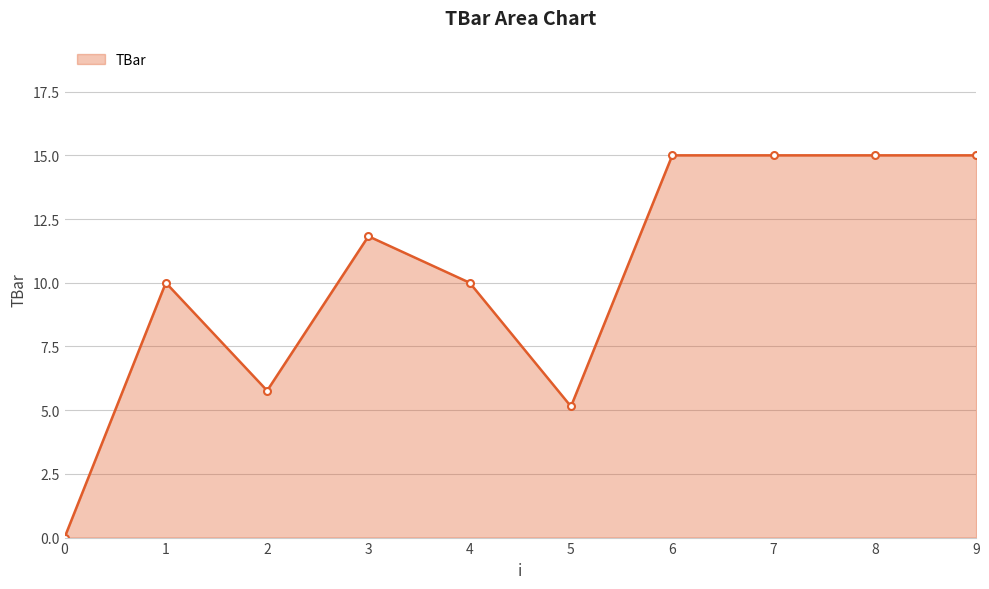

Which has a higher value, 3 or 7?

7